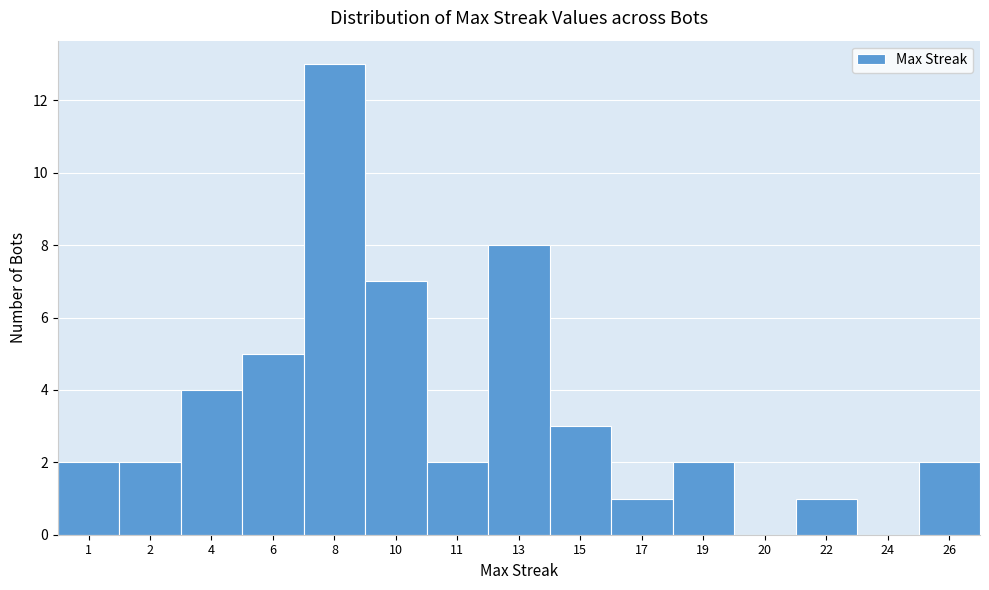

Reading left to right, what are all the values shown in this chart?

1=2	2=2	4=4	6=5	8=13	10=7	11=2	13=8	15=3	17=1	19=2	20=0	22=1	24=0	26=2